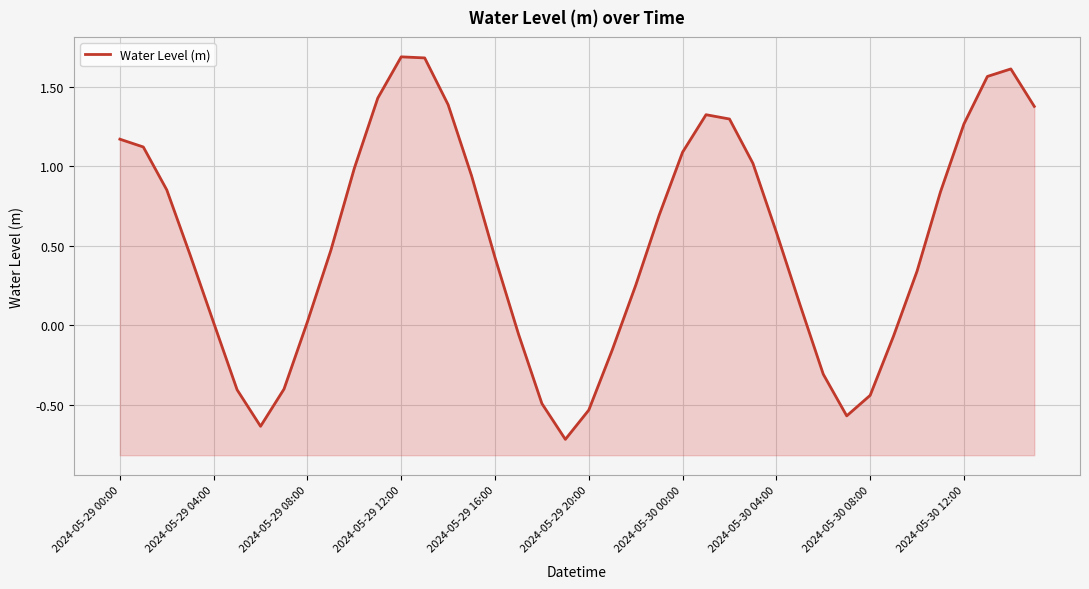

Reading left to right, extract all data points from this chart.

1.2	1.1	0.9	0.4	0.0	-0.4	-0.6	-0.4	0.0	0.5	1.0	1.4	1.7	1.7	1.4	0.9	0.4	-0.1	-0.5	-0.7	-0.5	-0.2	0.3	0.7	1.1	1.3	1.3	1.0	0.6	0.1	-0.3	-0.6	-0.4	-0.1	0.3	0.8	1.3	1.6	1.6	1.4